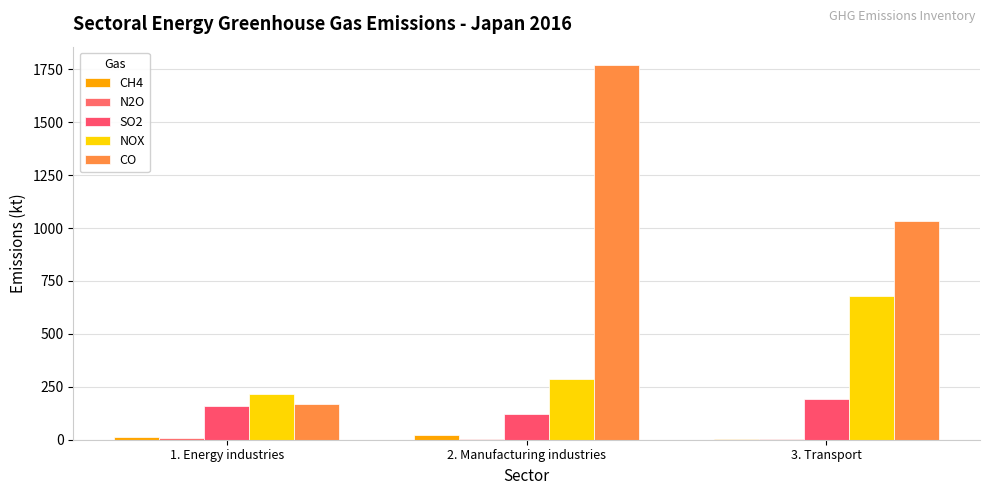

How many data points does each series have?

3